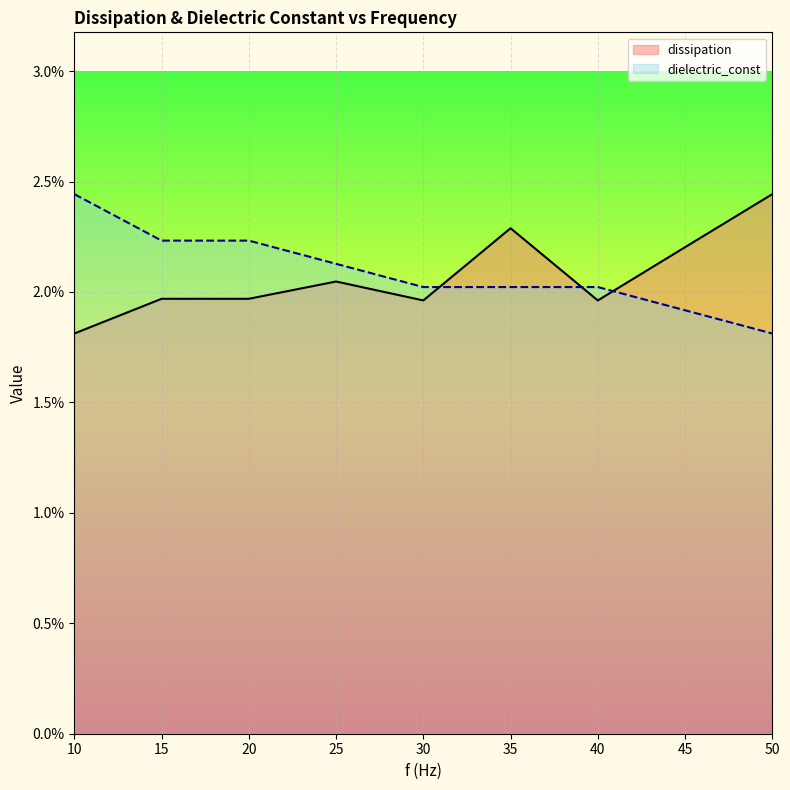

Count the number of categories in the chart.

9